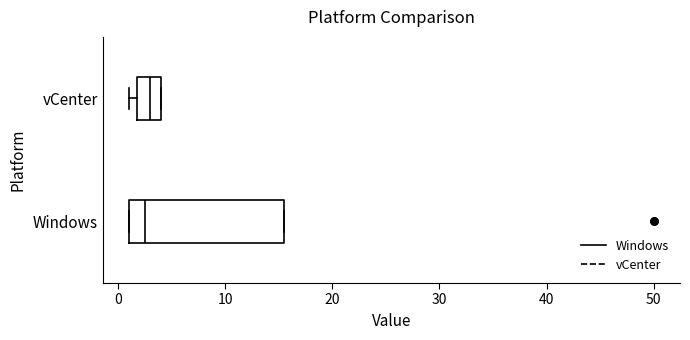

Reading bottom to top, read every box against the x-axis: the position of its median line, the range the box covers, and the ends of its whiskers. The values are not printed on the chart, so give them approximately, as read against the axis.

Windows: median 3, box 1 to 16, whiskers 1 to 16
vCenter: median 3, box 2 to 4, whiskers 1 to 4